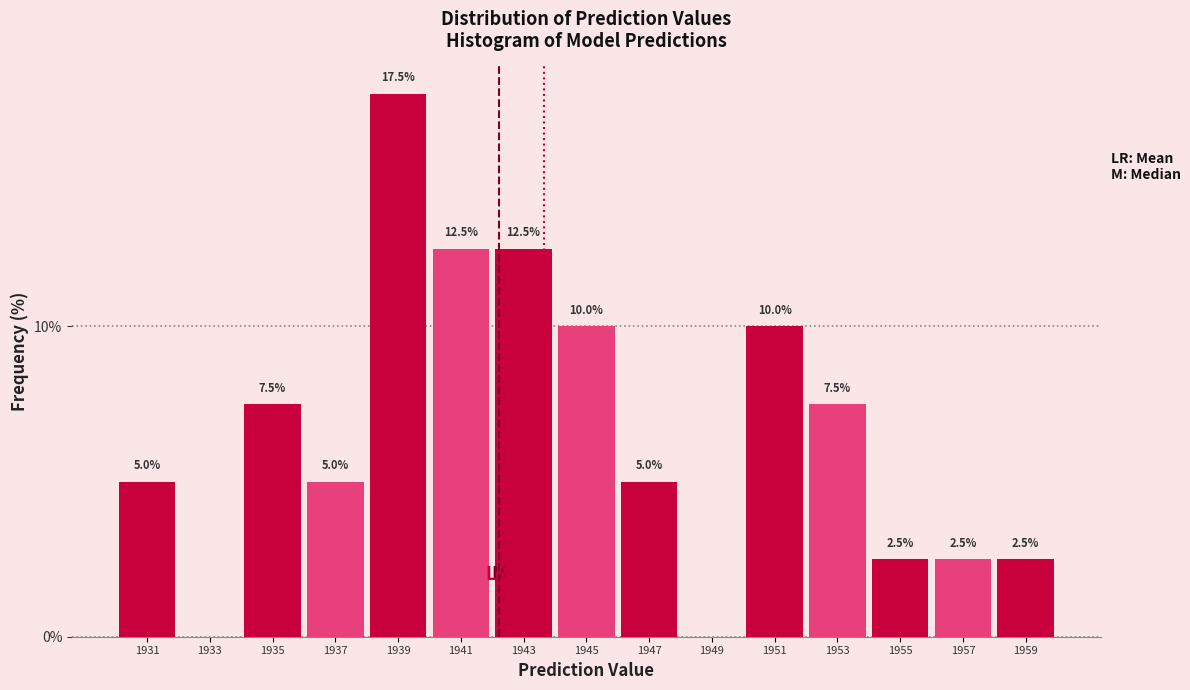

Reading left to right, transcribe all the data shown in this chart.

1931=5.0	1933=0.0	1935=7.5	1937=5.0	1939=17.5	1941=12.5	1943=12.5	1945=10.0	1947=5.0	1949=0.0	1951=10.0	1953=7.5	1955=2.5	1957=2.5	1959=2.5